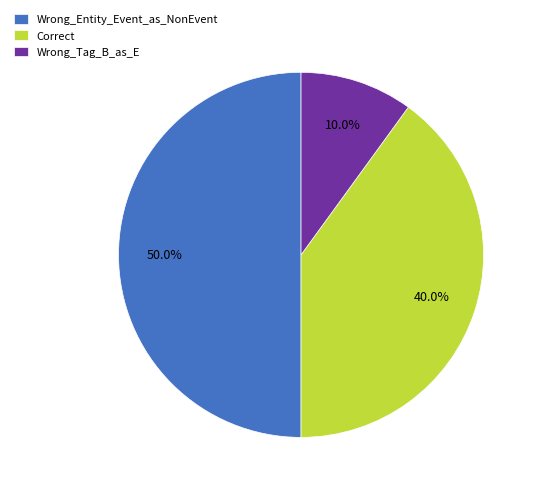

Is Correct the majority of the pie?

No